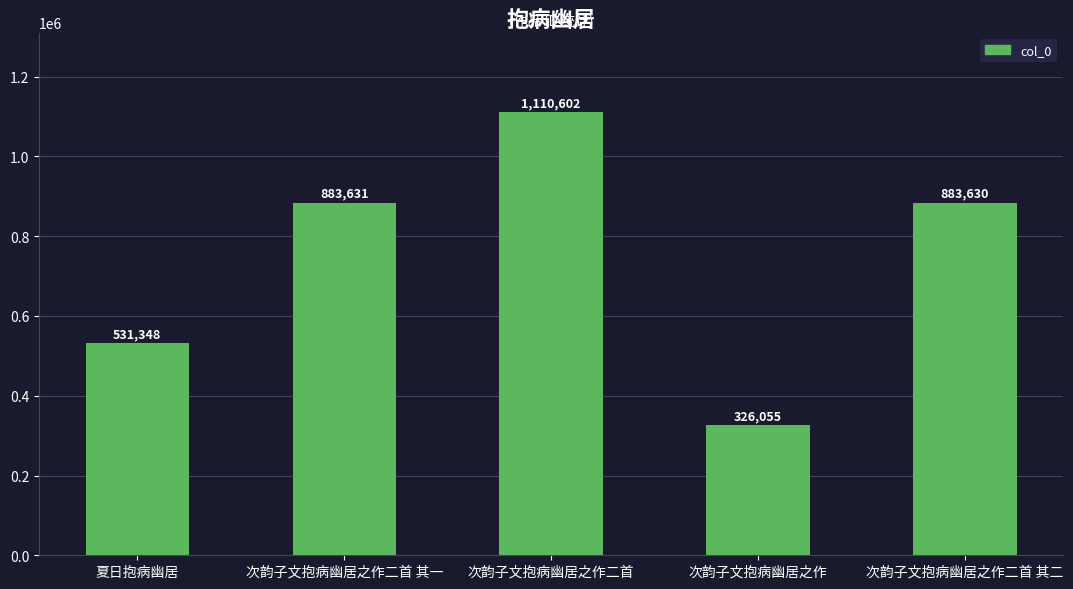

Where is the data nearest to the value 718328?

次韵子文抱病幽居之作二首 其二